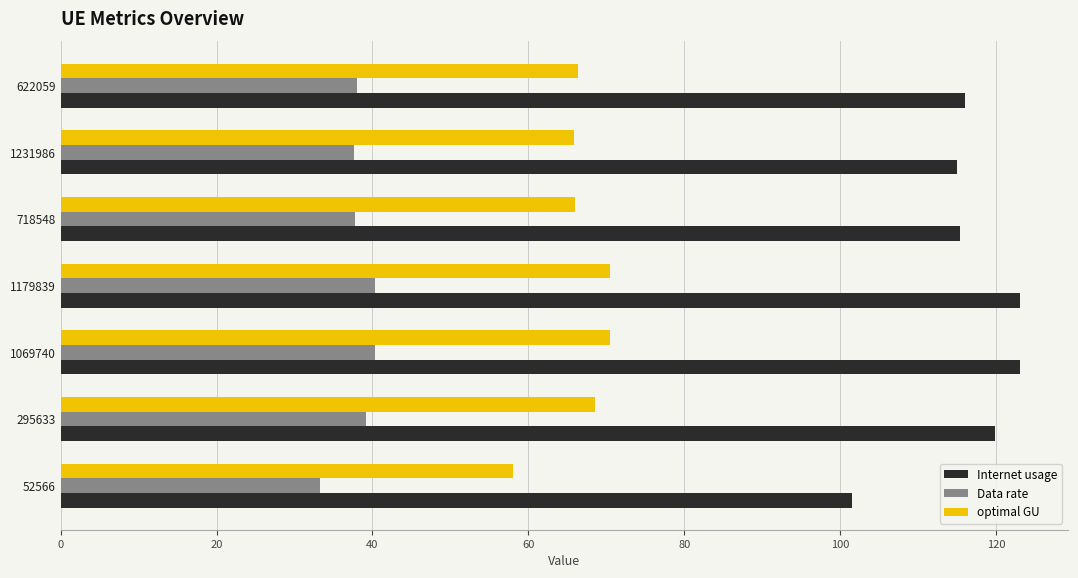

The value of Data rate at 52566 is 33.2. True or false?

True